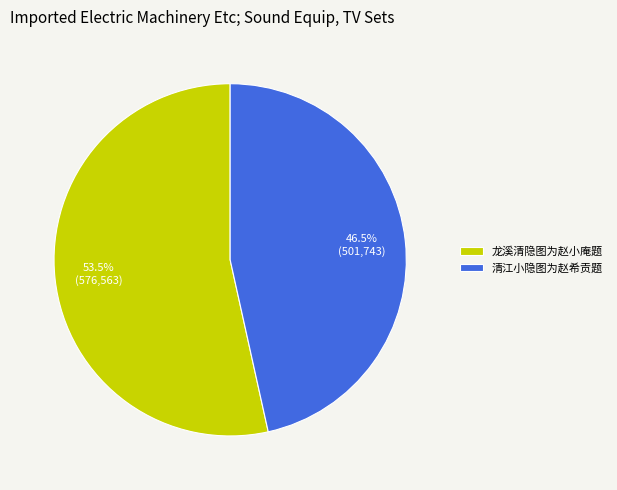

Approximately how many times larger is the value at 清江小隐图为赵希贡题 compared to 龙溪清隐图为赵小庵题?

0.9